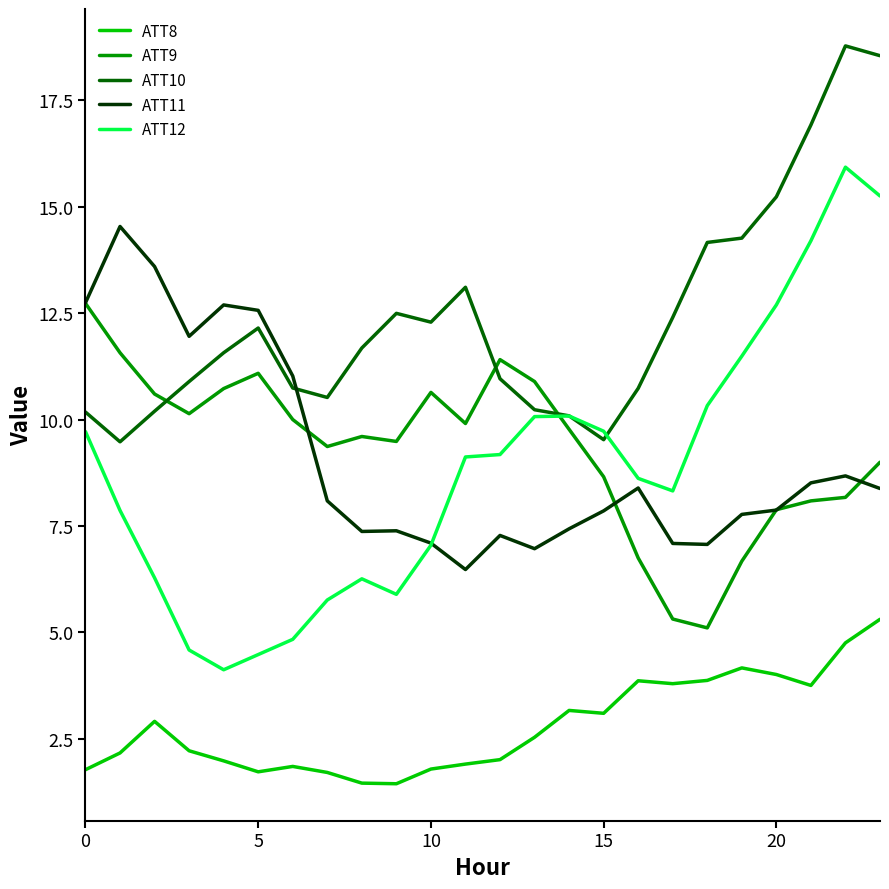

Which series has the largest total across all categories?

ATT10